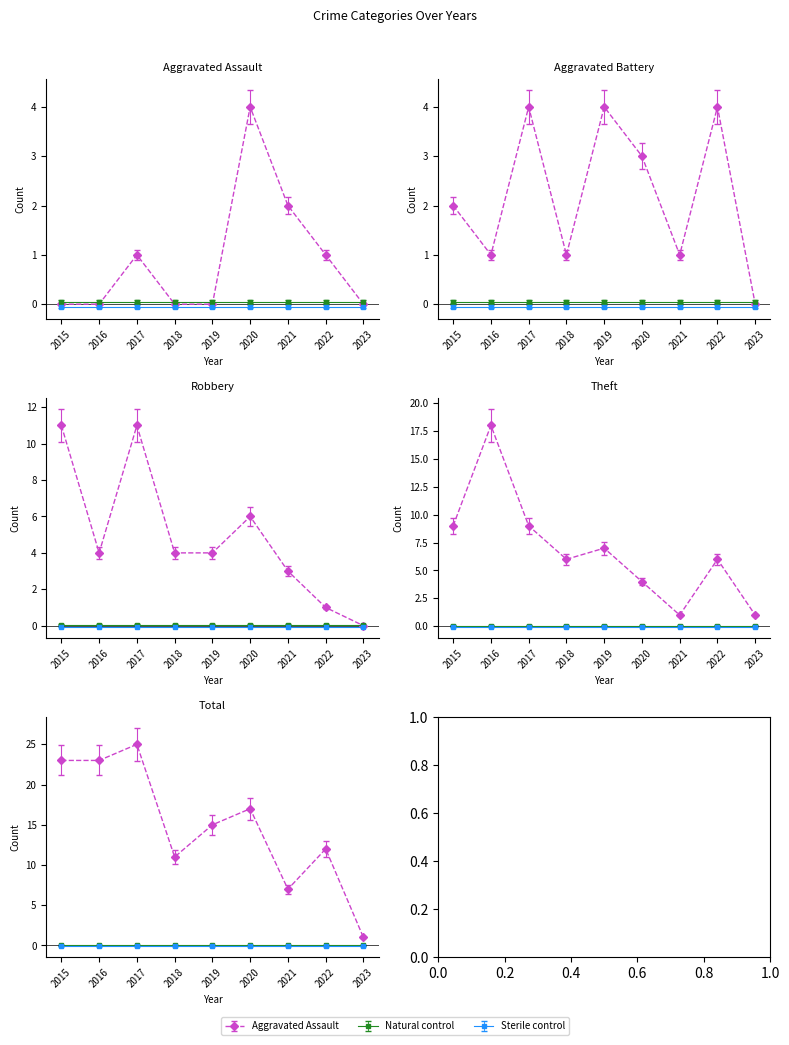

True or false: Total and Robbery intersect in this chart.

False